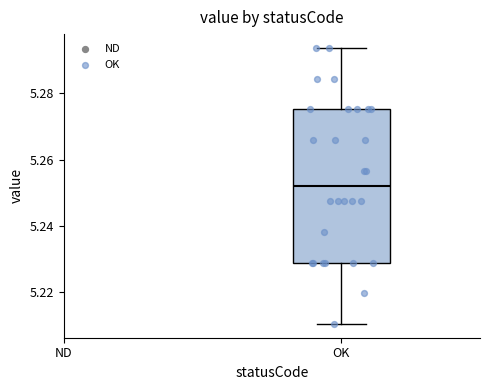

Transcribe this box plot: give where the median line is, the range the box spans, and where the two whiskers end, as read against the y-axis. The values are not printed on the chart, so give them approximately, as read against the axis.

median 5.252, box 5.228 to 5.276, whiskers 5.210 to 5.294